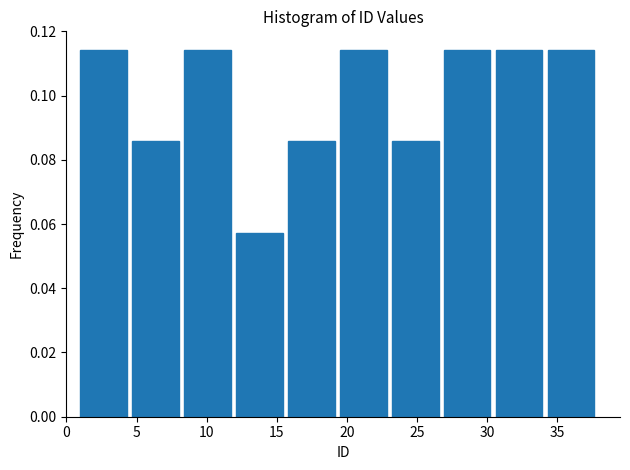

Reading left to right, list every bar in this chart as the range it spans on the x-axis followed by its height. Neither the bar edges nor the heights are printed on the chart, so give them approximately, as read against the axes.

1.0 to 4.7: 0.114
4.7 to 8.4: 0.086
8.4 to 12.1: 0.114
12.1 to 15.8: 0.058
15.8 to 19.5: 0.086
19.5 to 23.2: 0.114
23.2 to 26.9: 0.086
26.9 to 30.6: 0.114
30.6 to 34.3: 0.114
34.3 to 38.0: 0.114